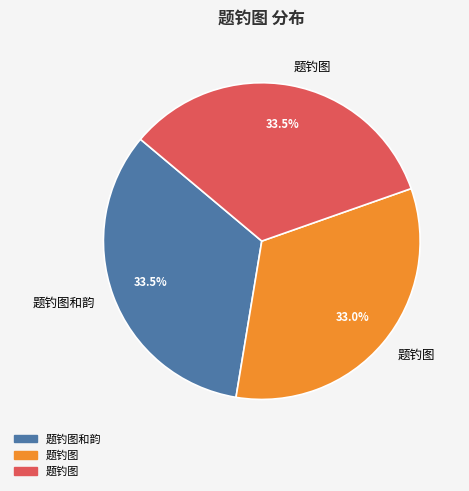

Does any single category account for the majority?

No